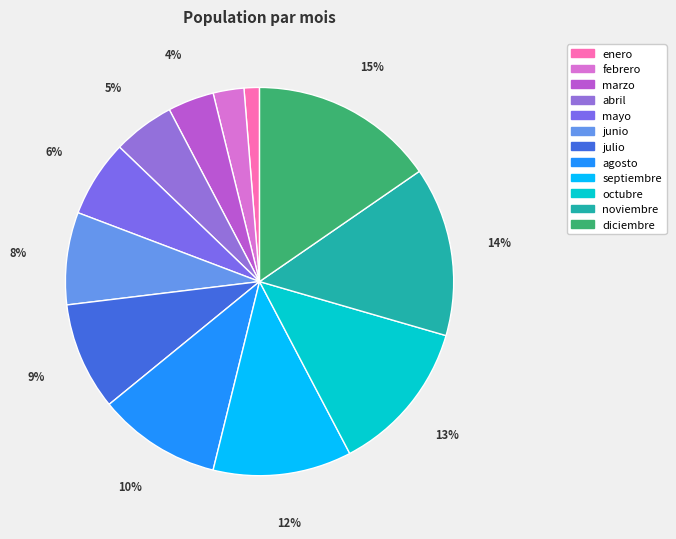

Rank the categories by value from highest to lowest.

diciembre, noviembre, octubre, septiembre, agosto, julio, junio, mayo, abril, marzo, febrero, enero